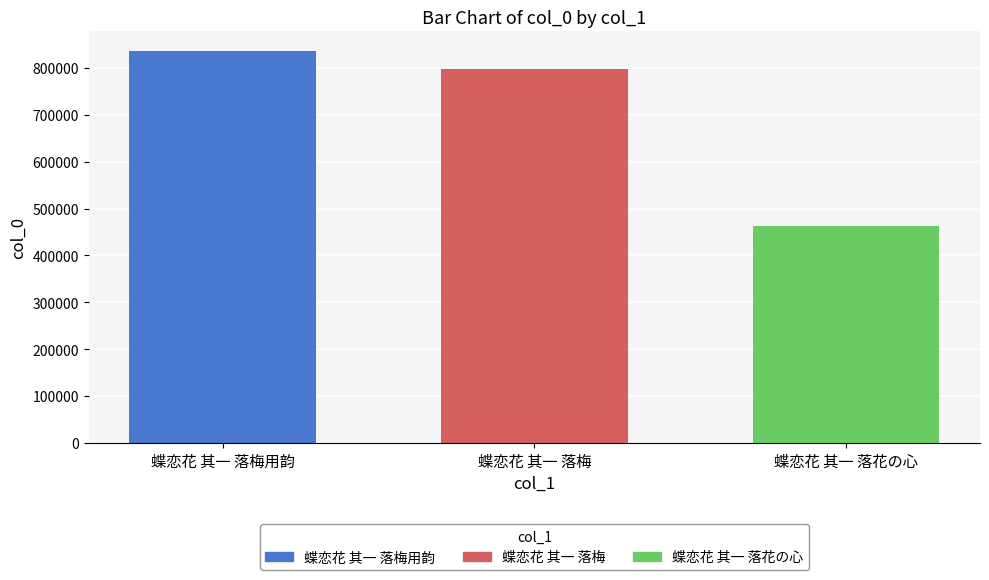

What is the label of the 2nd bar from the left?

蝶恋花 其一 落梅